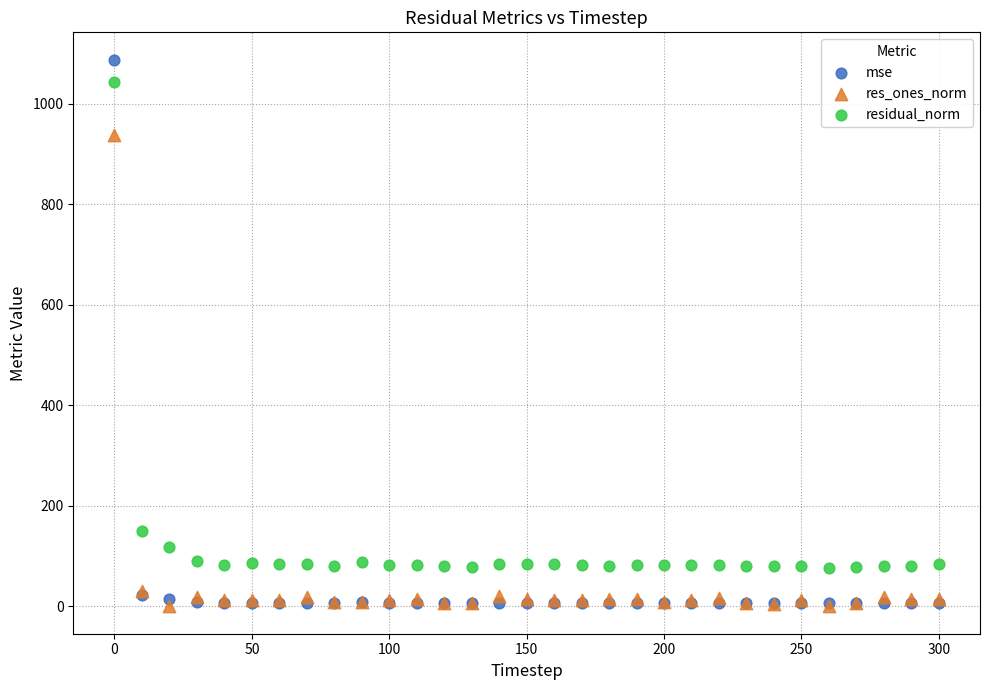

Which series has the widest spread of Y values?

mse